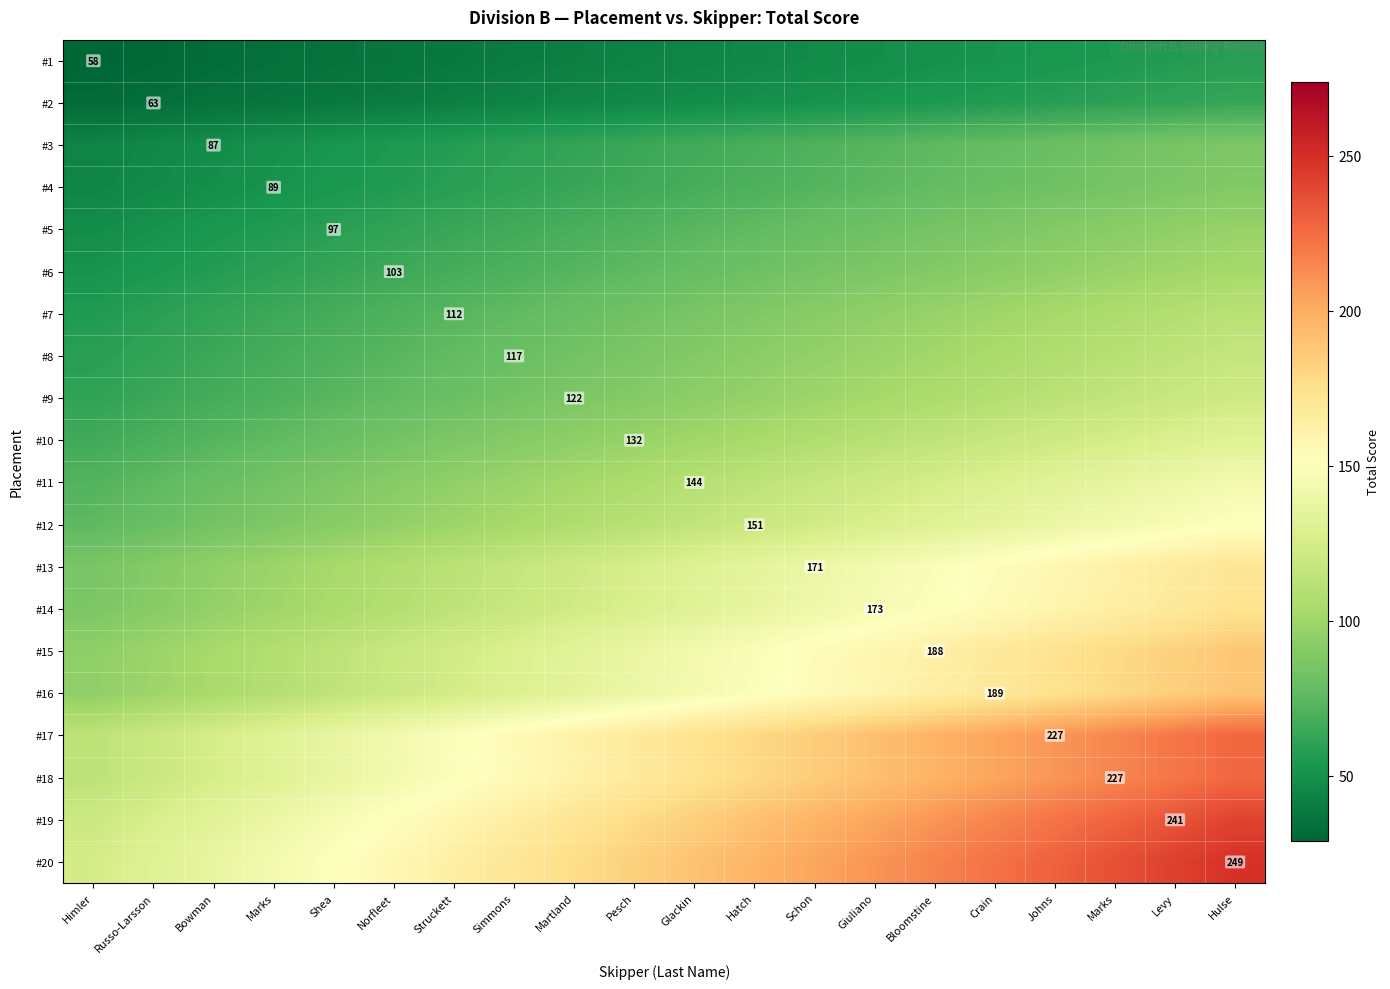

What is the total value across all series at Marks?

1702.1